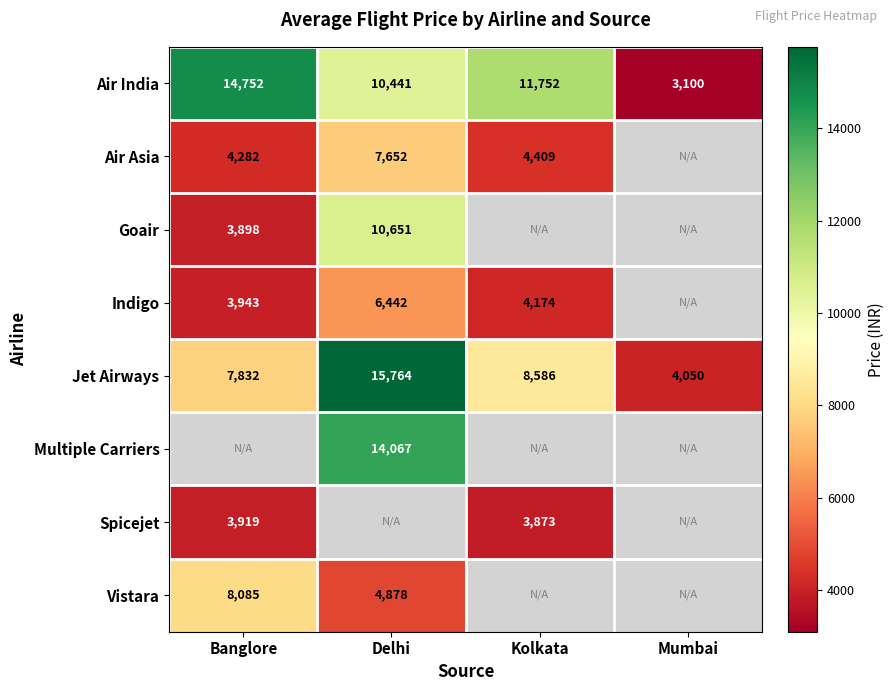

The value of Air Asia at Kolkata is 2434.4. True or false?

False